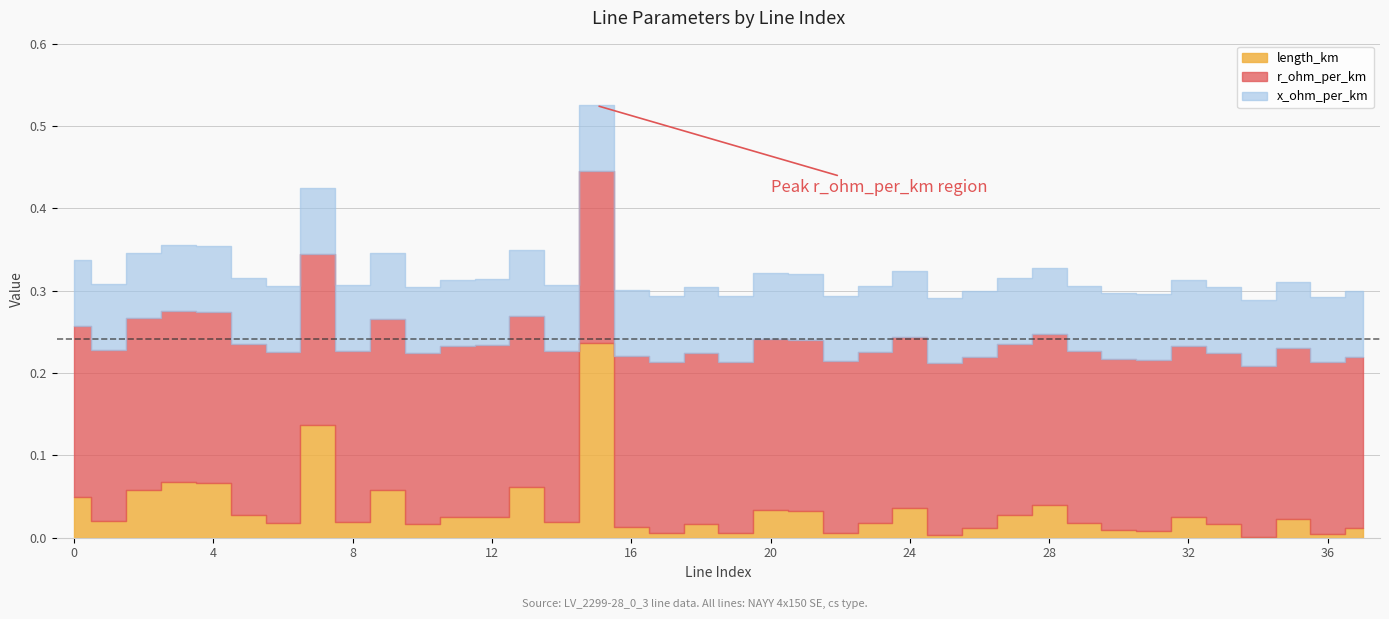

Between 1 and 21, which series saw the biggest shift?

length_km